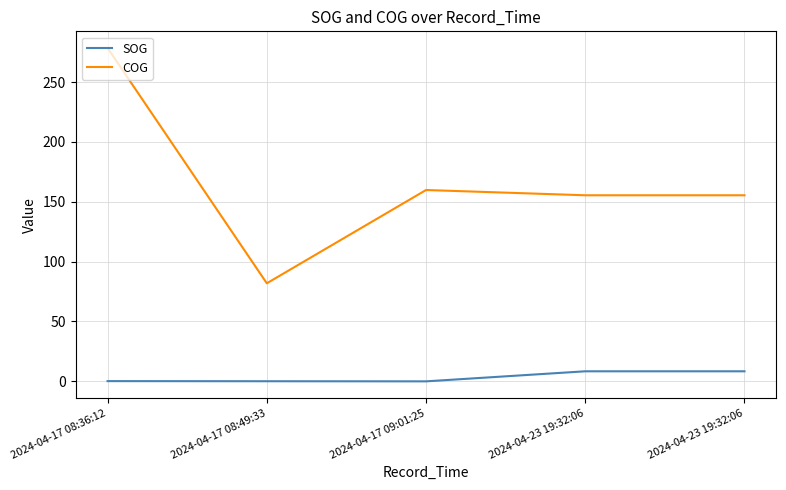

What are all the series names shown in the legend?

SOG, COG